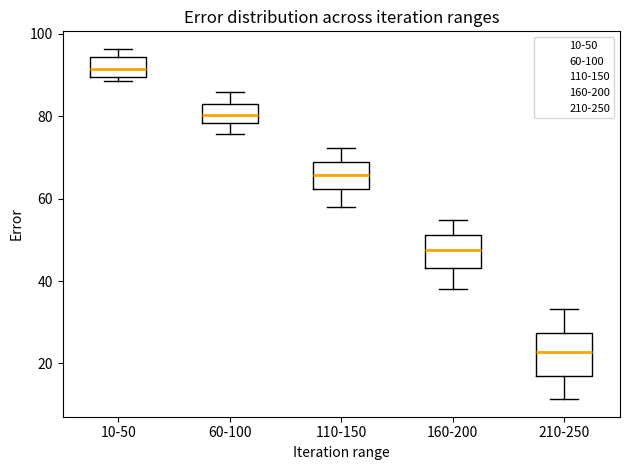

Where does the median line of the box for 210-250 sit on the y-axis? The values are not printed on the chart, so give them approximately, as read against the axis.

22